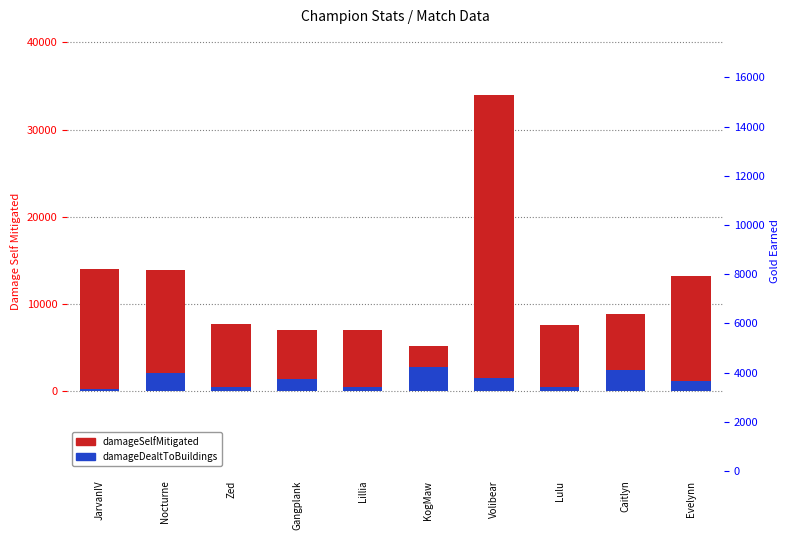

Which series changed the most between Nocturne and Lillia?

damageSelfMitigated